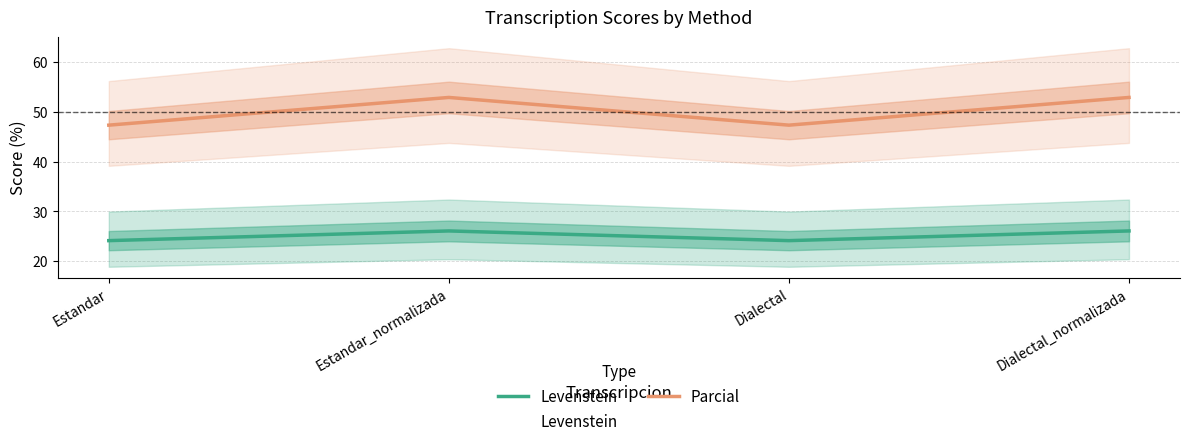

Does the chart display data point markers on the line(s)?

No